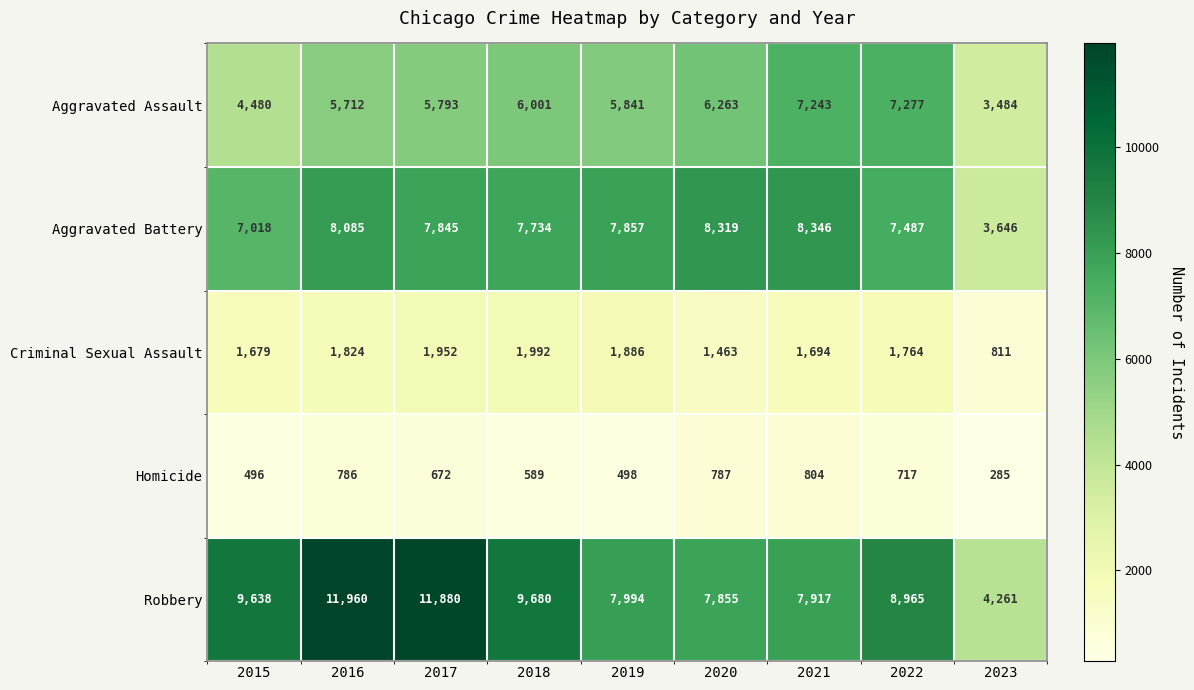

Is the value of Aggravated Assault at 2023 greater than the value of Homicide at 2015?

Yes